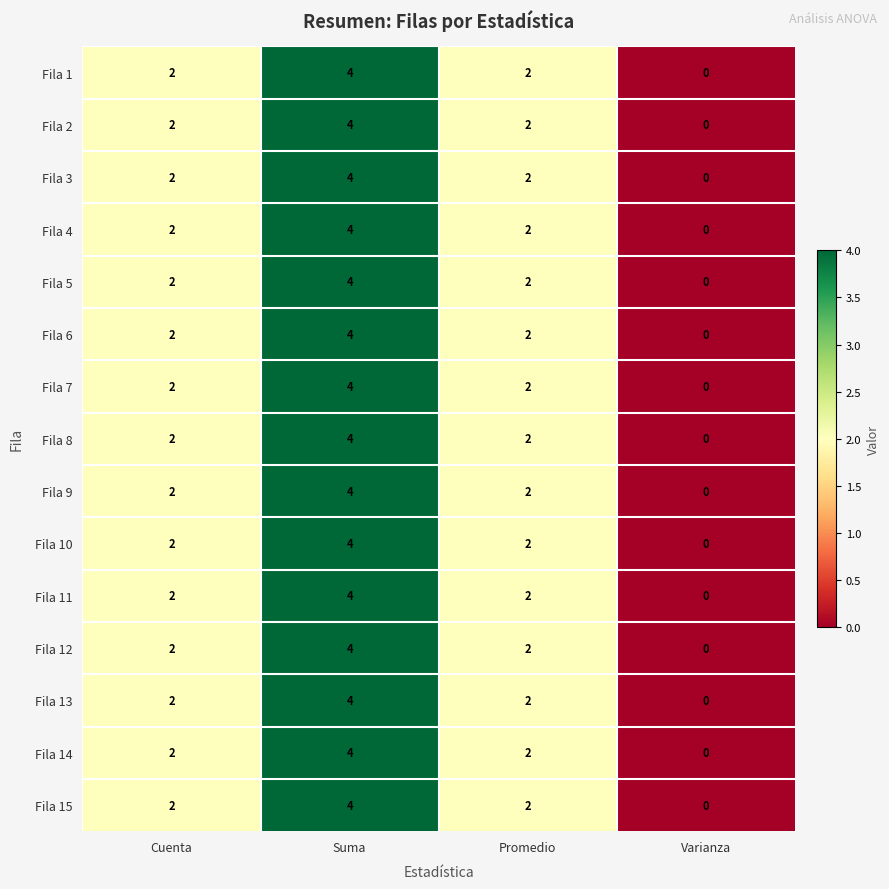

How many Fila 1 values are between 2 and 4?

3